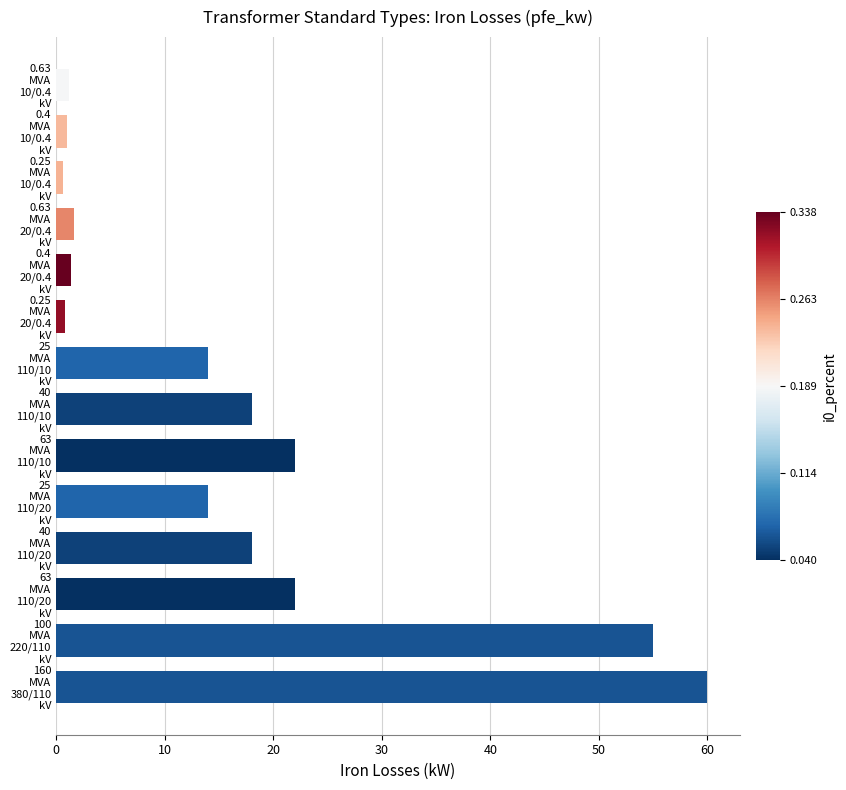

What is the difference between the second highest and minimum values?

54.4